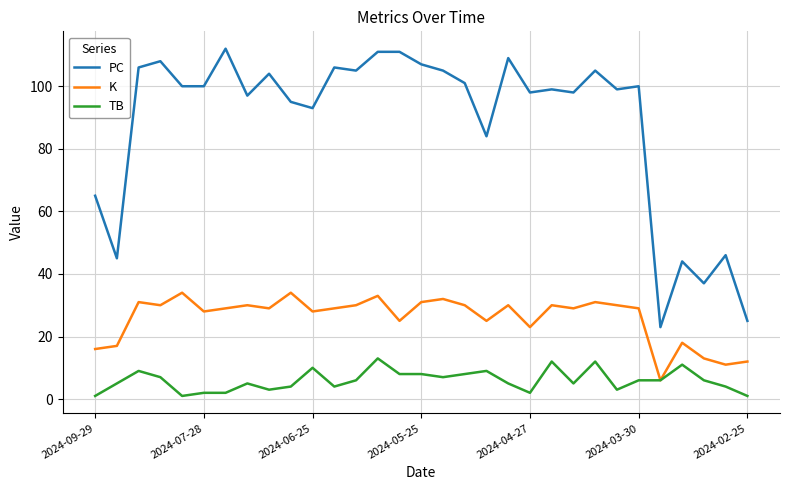

Does the chart display data point markers on the line(s)?

No